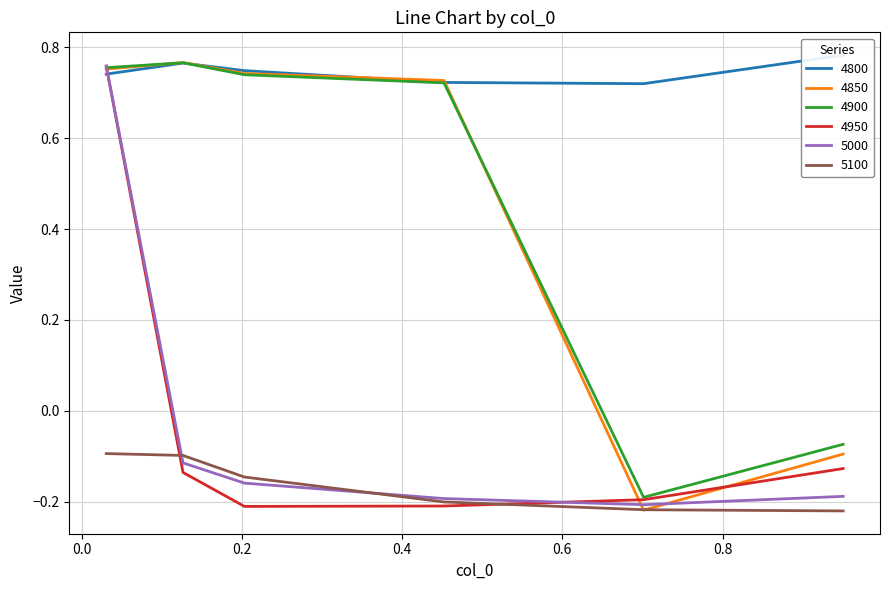

At which label does 4850 first exceed 0?

0.03013698630136986